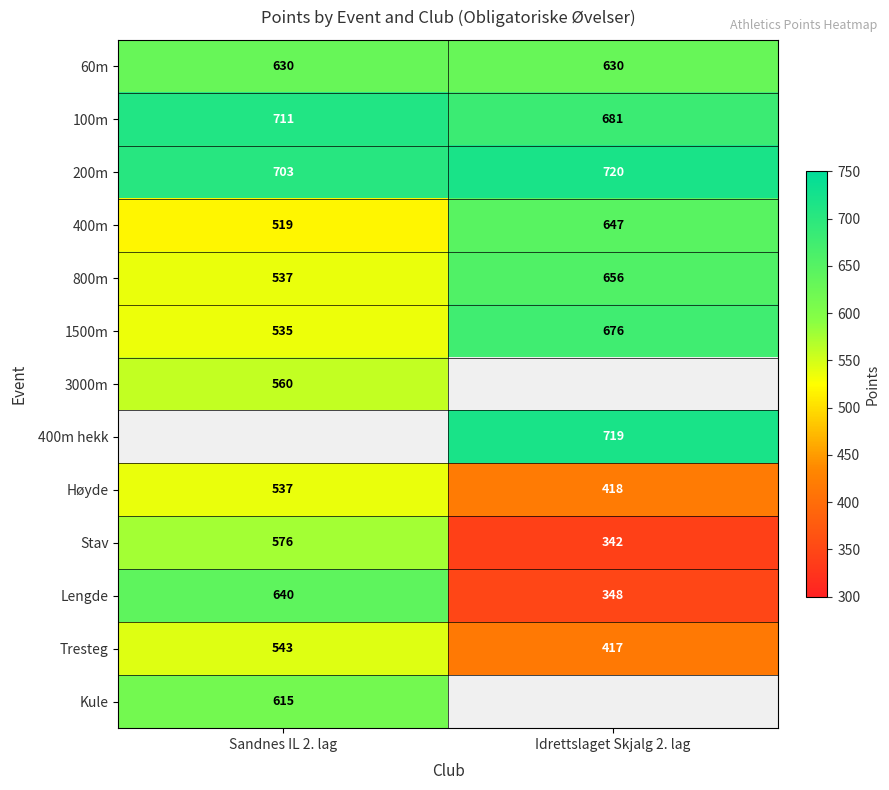

List the labels in order of Lengde value, largest first.

Sandnes IL 2. lag, Idrettslaget Skjalg 2. lag